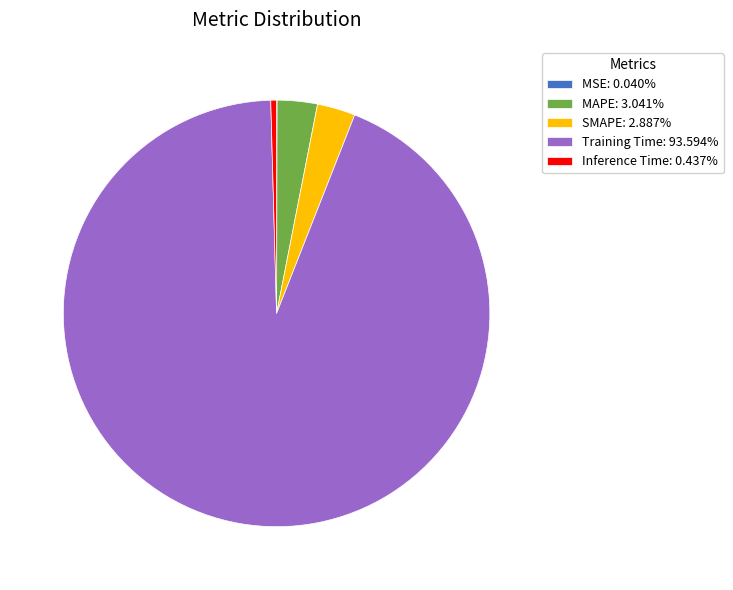

Does Training Time: 93.594% represent more than half of the total?

Yes